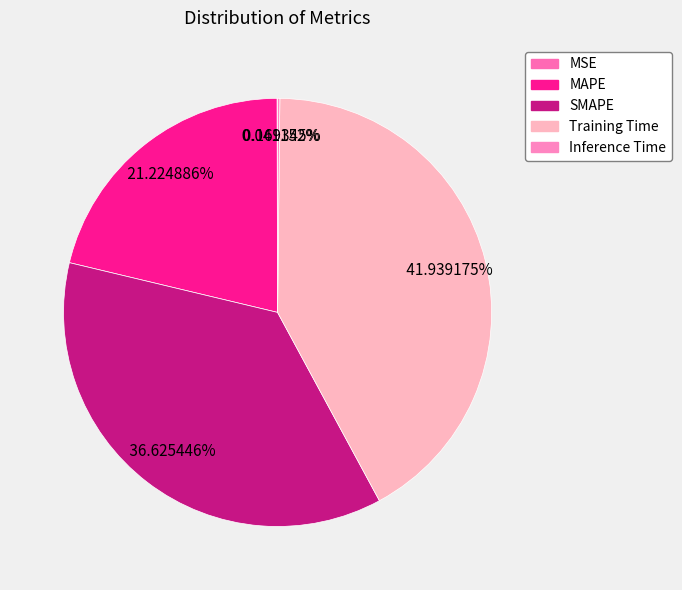

To the nearest percent, what is the average slice percentage?

20%